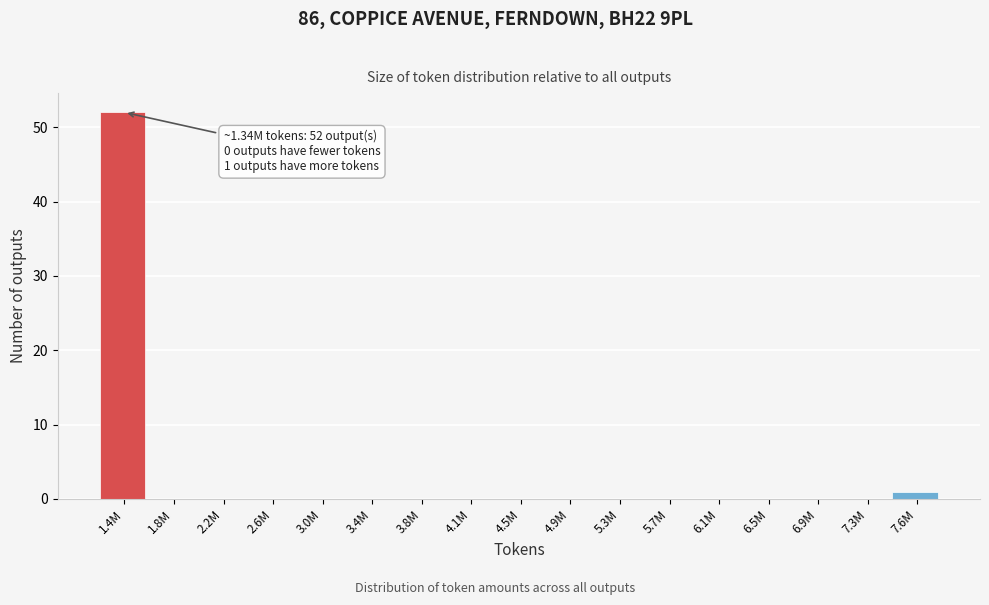

Reading left to right, transcribe all the data shown in this chart.

1.4M=52	1.8M=0	2.2M=0	2.6M=0	3.0M=0	3.4M=0	3.8M=0	4.1M=0	4.5M=0	4.9M=0	5.3M=0	5.7M=0	6.1M=0	6.5M=0	6.9M=0	7.3M=0	7.6M=1